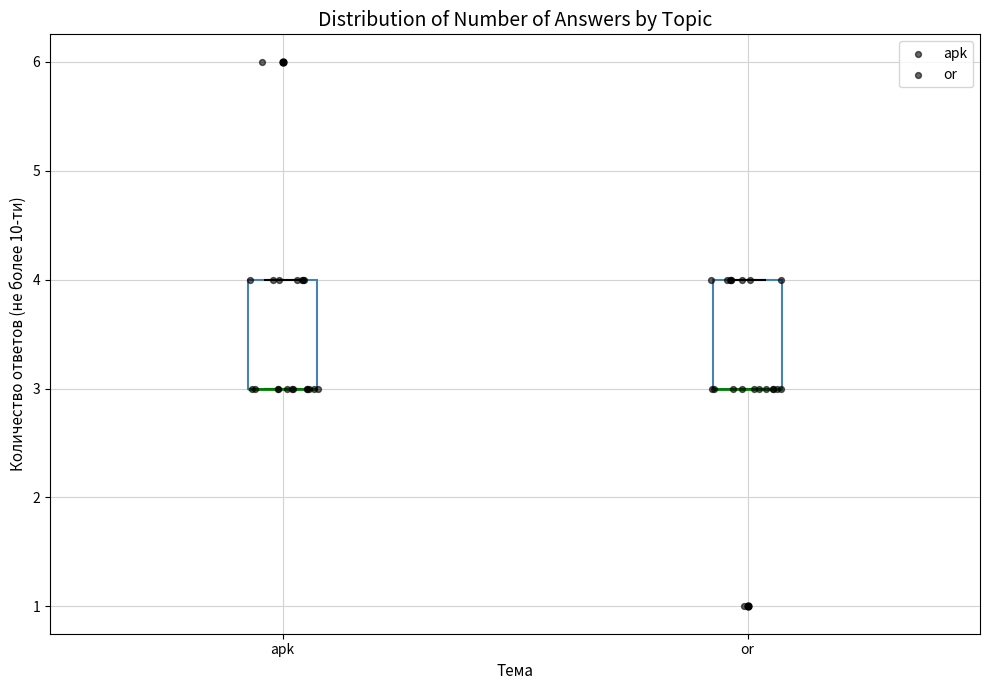

Reading left to right, read every box against the y-axis: the position of its median line, the range the box covers, and the ends of its whiskers. The values are not printed on the chart, so give them approximately, as read against the axis.

apk: median 3 (drawn on the box's lower edge), box 3 to 4, whiskers 3 to 4
or: median 3 (drawn on the box's lower edge), box 3 to 4, whiskers 3 to 4